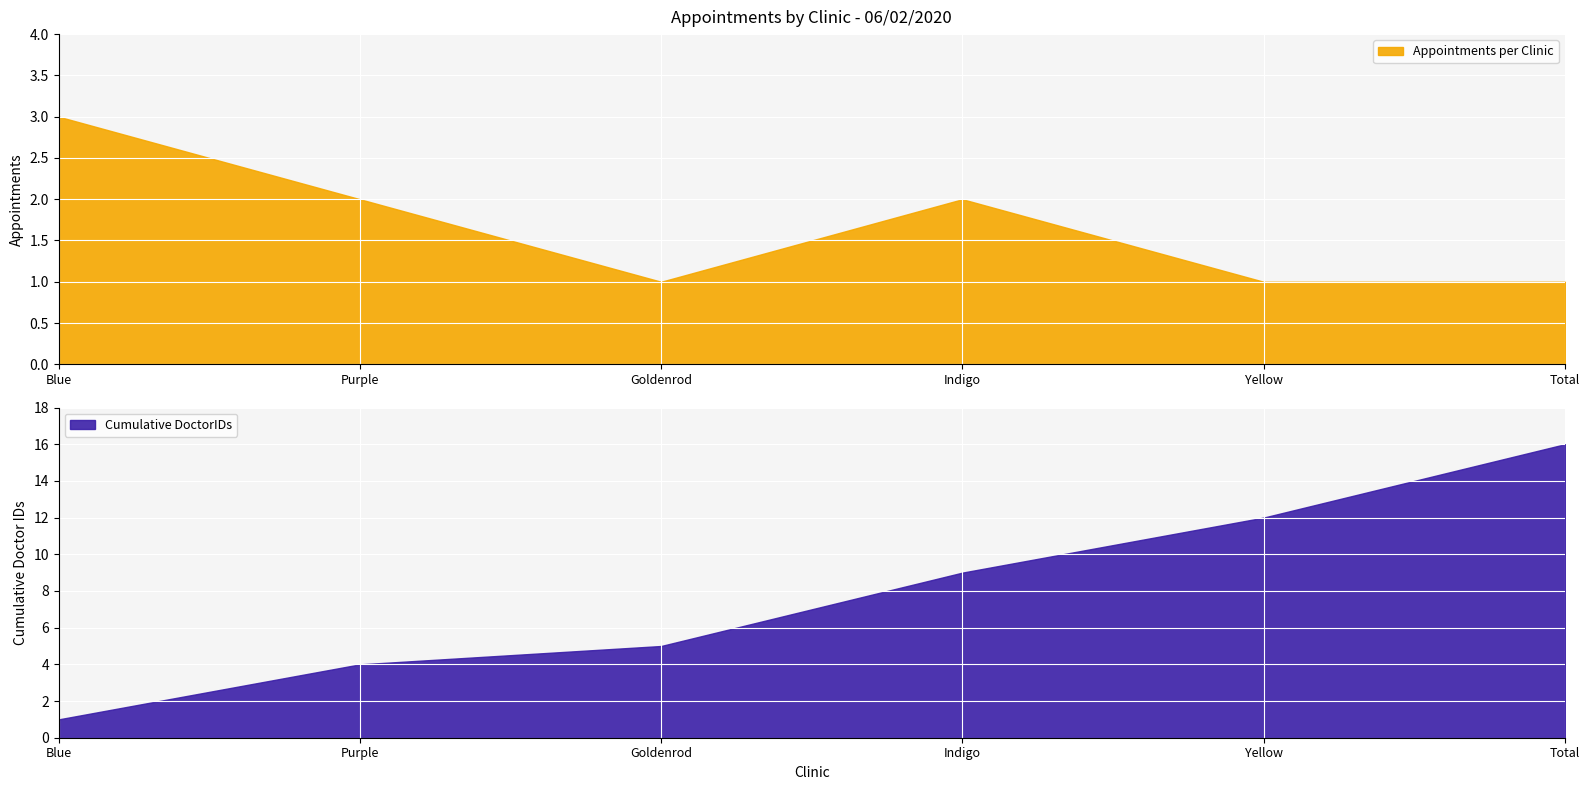

What is the difference between the maximum and minimum values in the Cumulative DoctorIDs series?

15